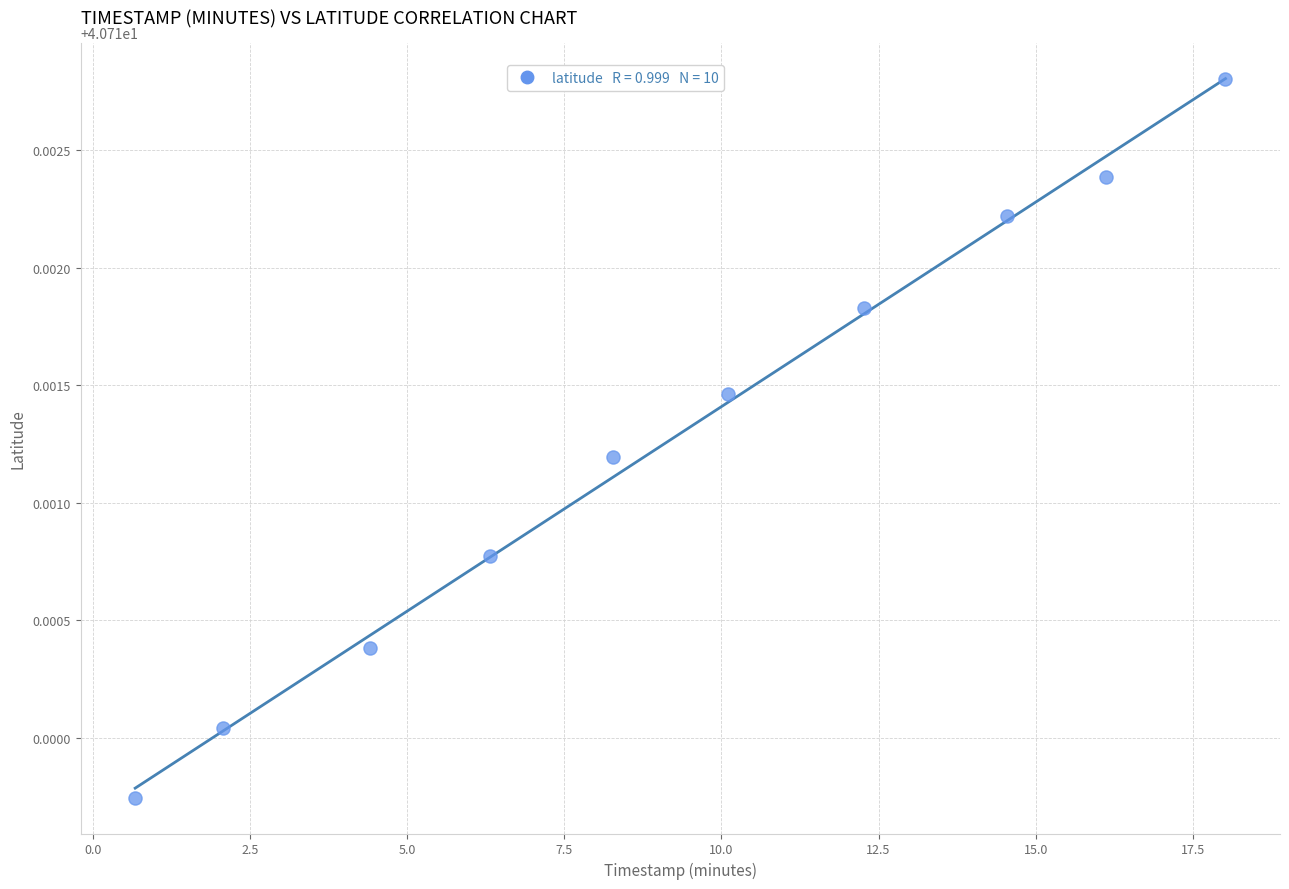

What is the range of X values (max minus min)?

17.3